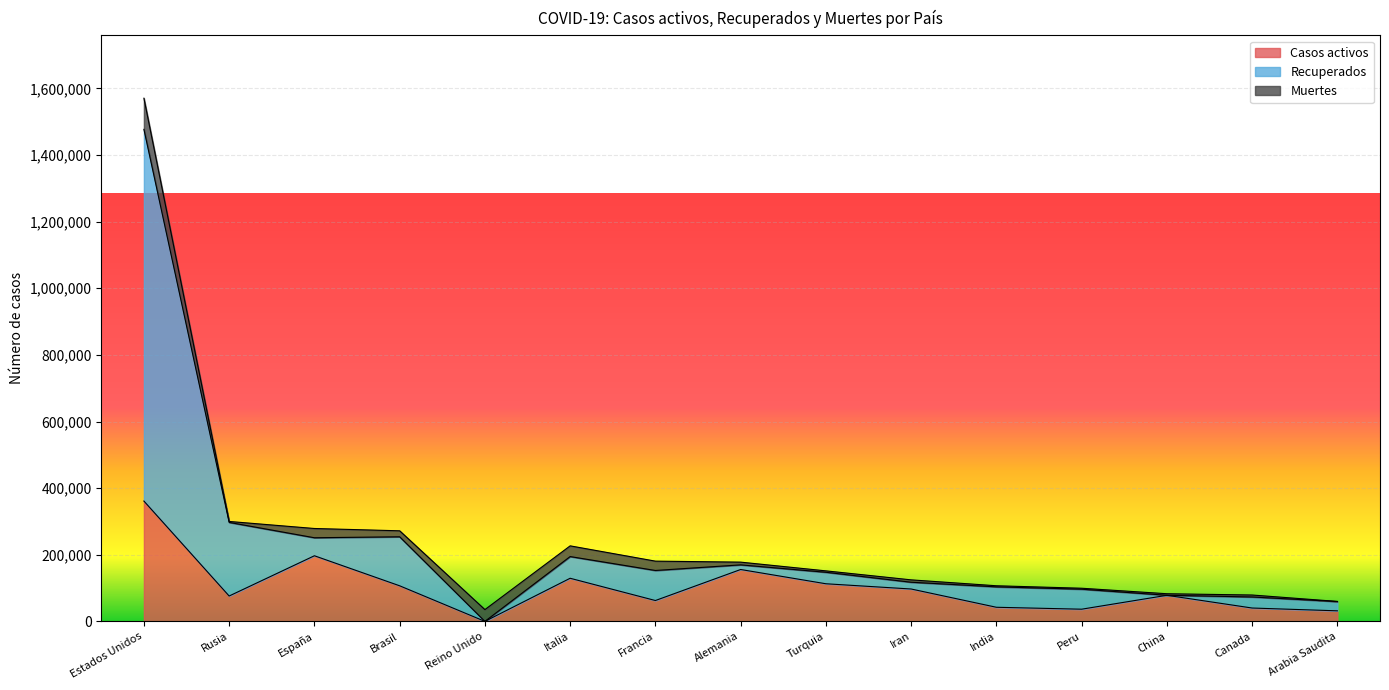

Is it true that Recuperados equals 115596 at China?

False